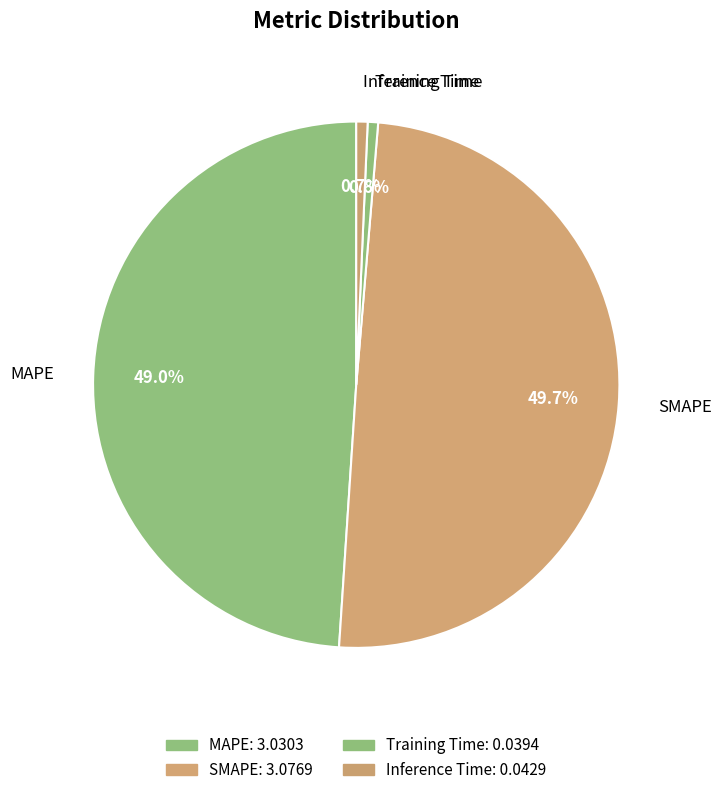

How many slices are in this pie chart?

4